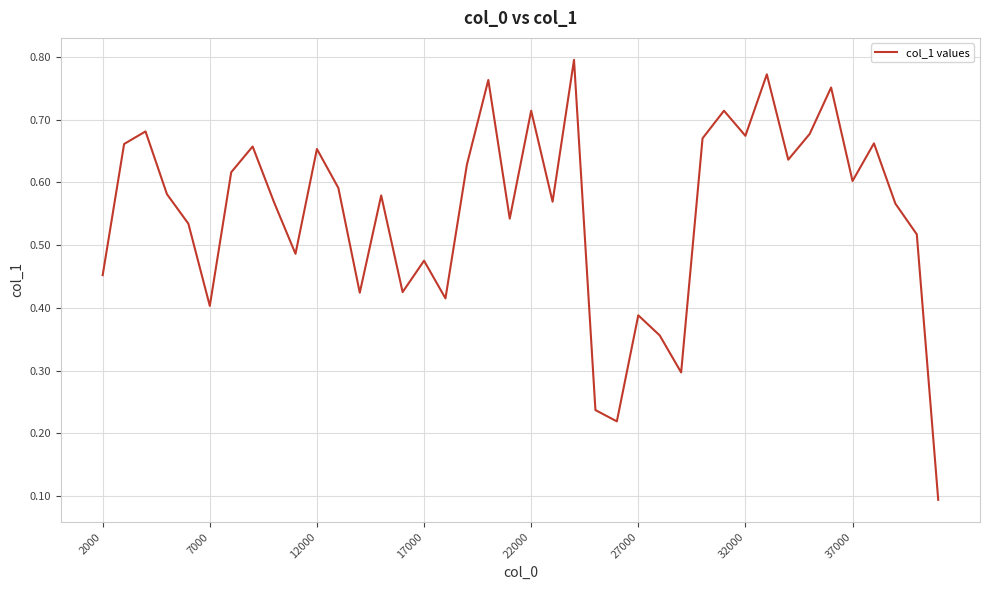

Reading right to left, transcribe all the data shown in this chart.

0.1	0.5	0.6	0.7	0.6	0.8	0.7	0.6	0.8	0.7	0.7	0.7	0.3	0.4	0.4	0.2	0.2	0.8	0.6	0.7	0.5	0.8	0.6	0.4	0.5	0.4	0.6	0.4	0.6	0.7	0.5	0.6	0.7	0.6	0.4	0.5	0.6	0.7	0.7	0.5